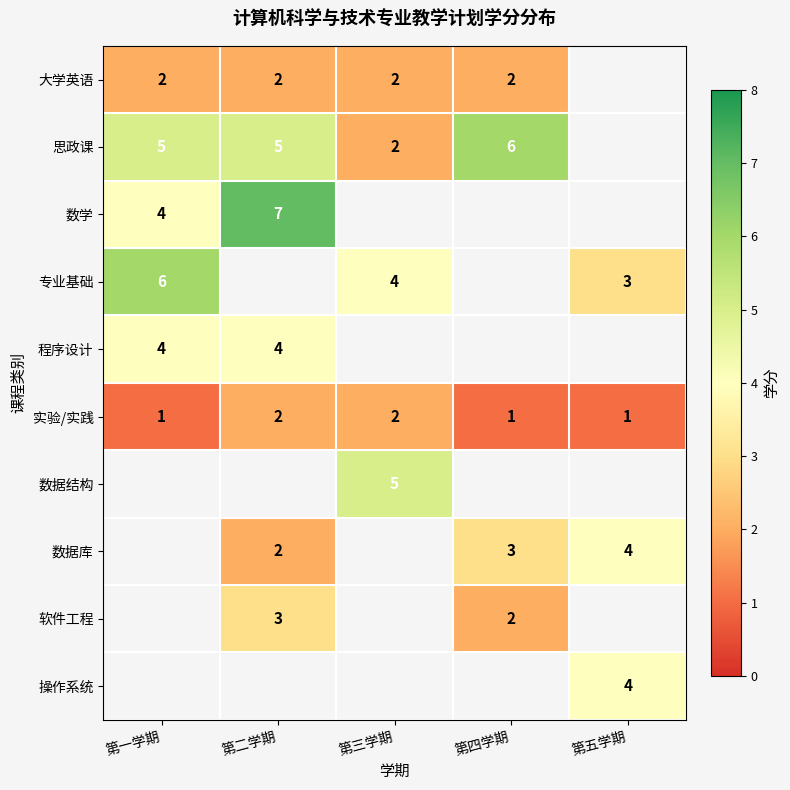

The 程序设计 series shows 1.0 at 第二学期. True or false?

False